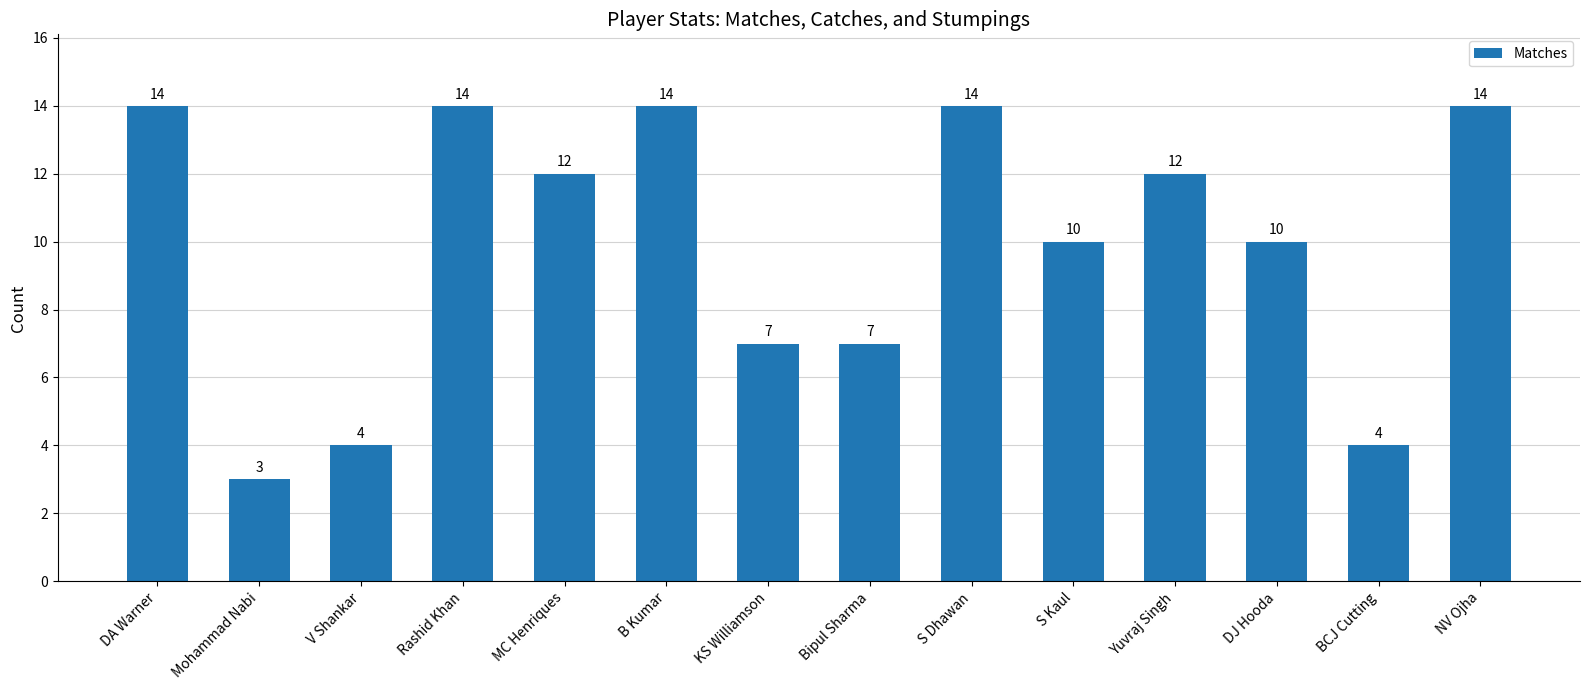

What is the ratio of the value at V Shankar to the value at KS Williamson?

0.6